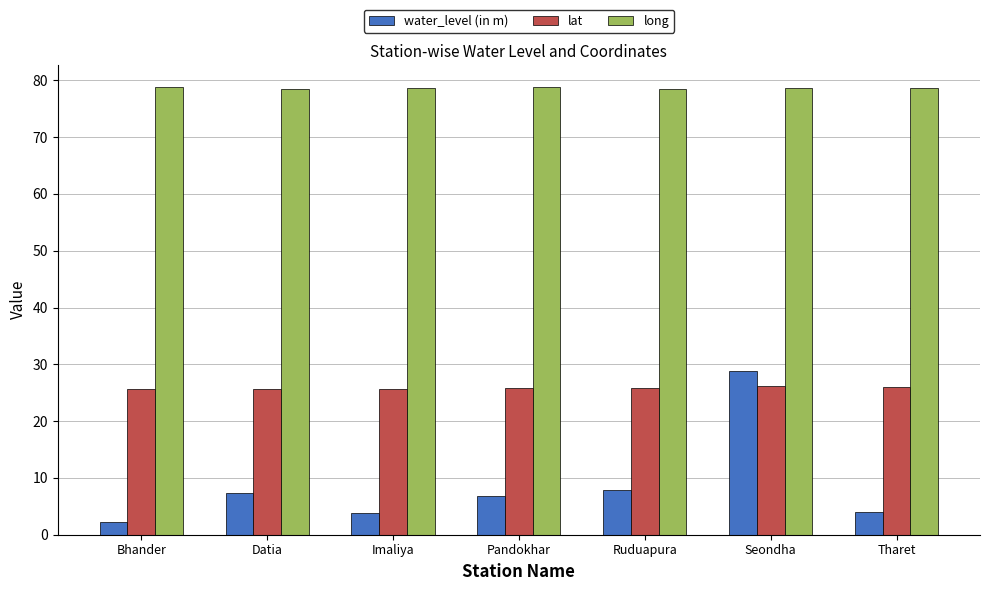

At Imaliya, list the series in order from largest to smallest.

long, lat, water_level (in m)